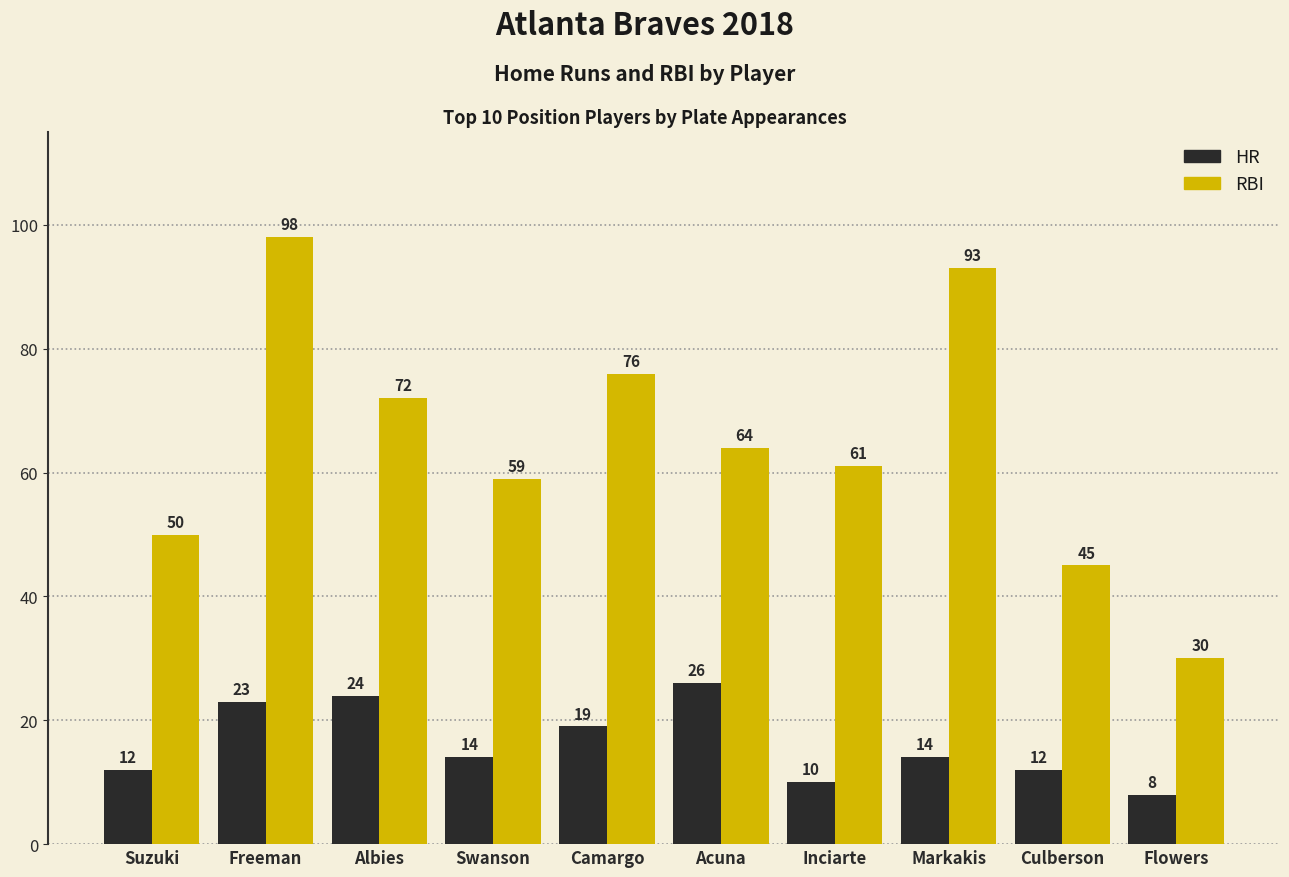

Which series has the largest range (max minus min)?

RBI